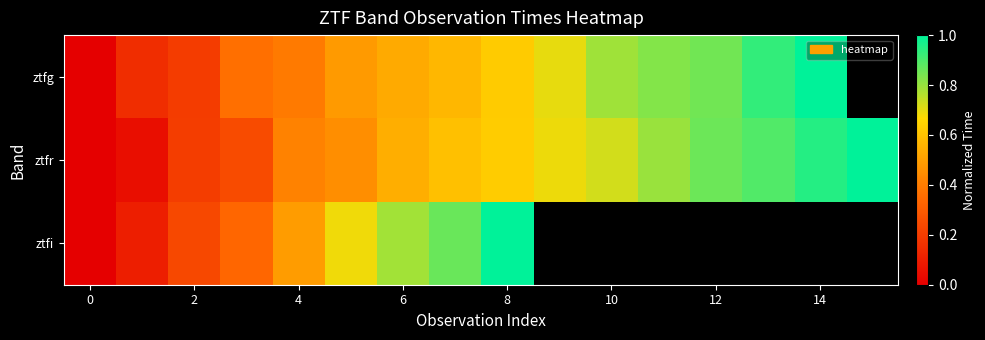

What is the average value of the ztfr series?

0.6